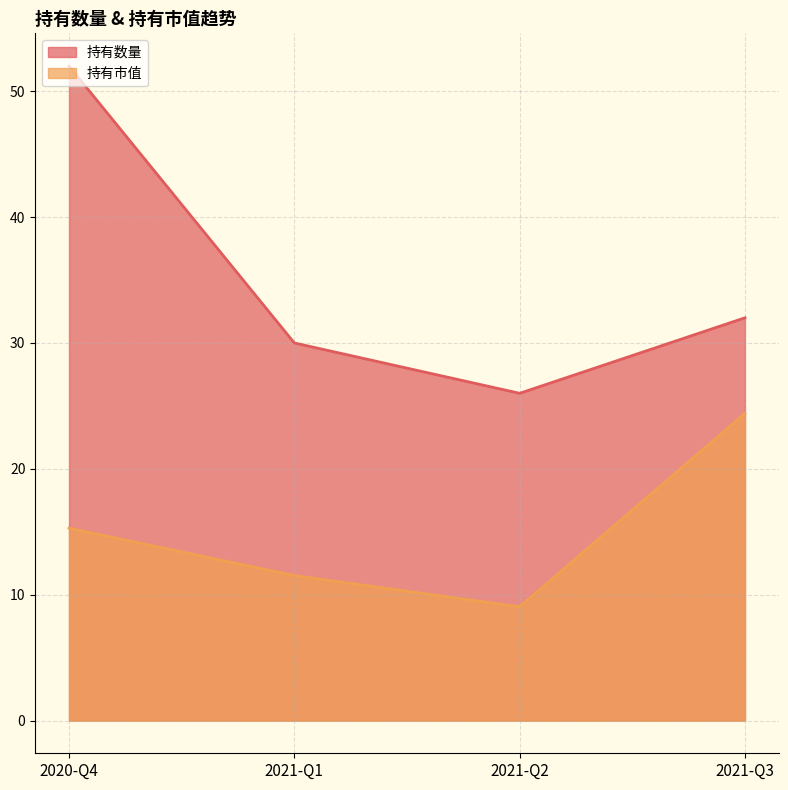

At which label is 持有数量 closest to 39?

2021-Q3